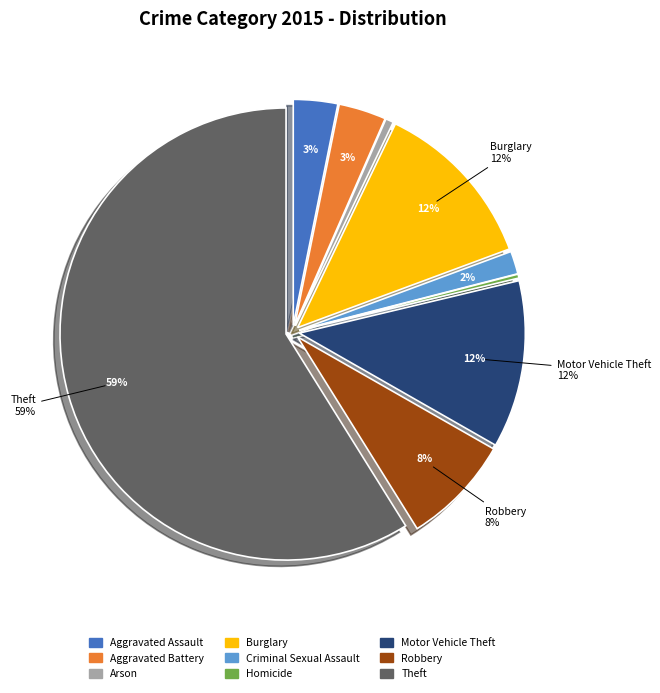

Which category has the smallest portion of the pie?

Homicide